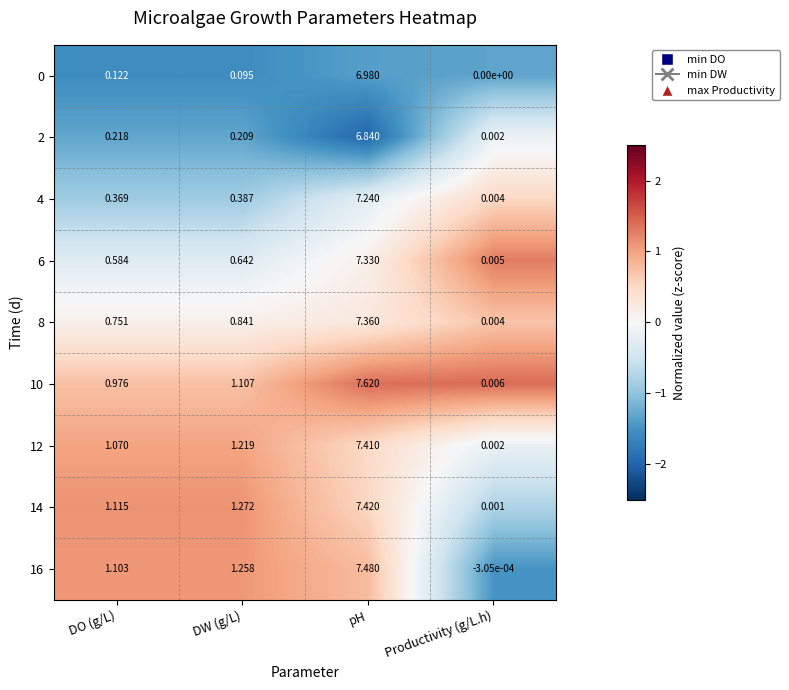

At which category is the sum across all series the highest?

pH